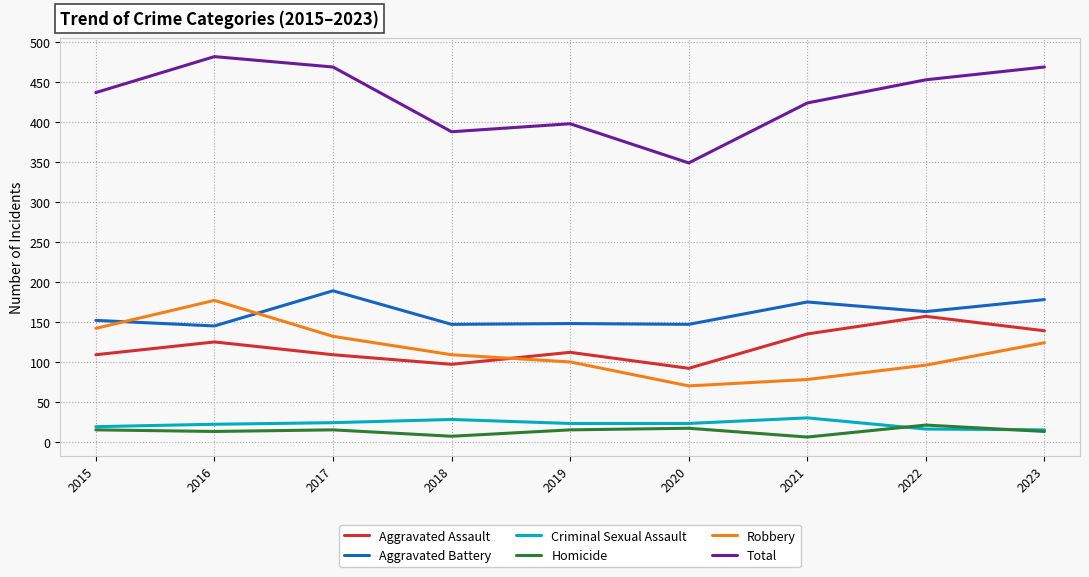

True or false: Criminal Sexual Assault and Aggravated Battery intersect in this chart.

False